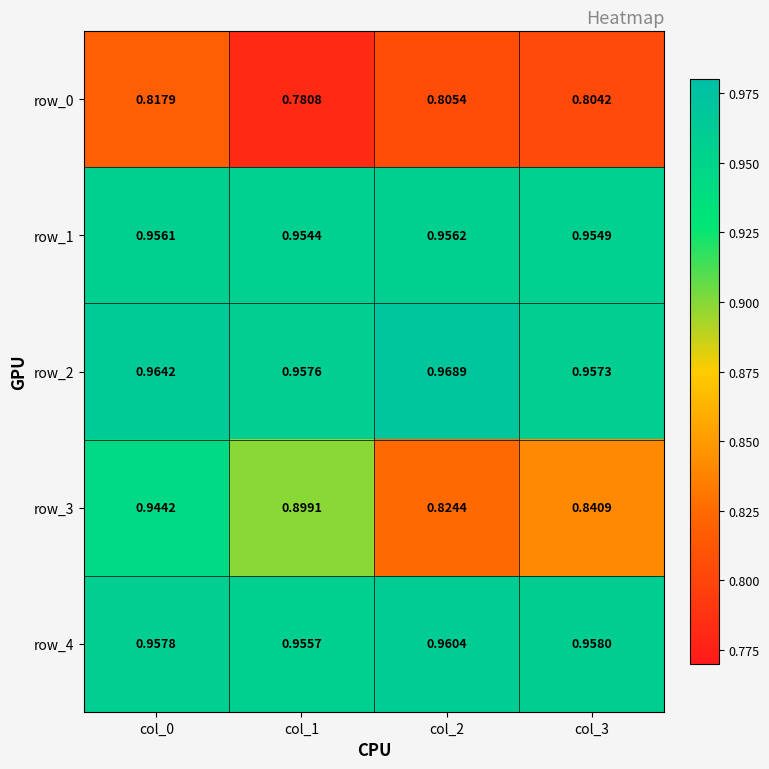

Is the value of row_3 at col_3 greater than the value of row_4 at col_1?

No